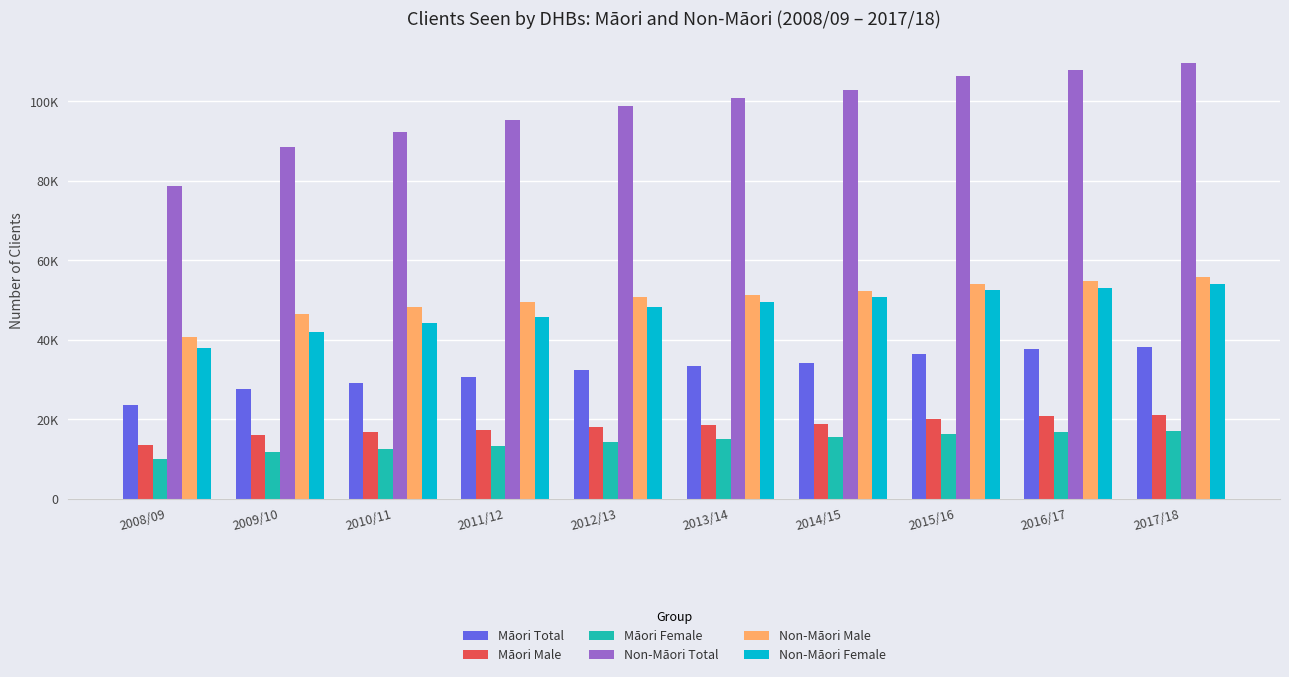

Is it true that Māori Total equals 23442 at 2008/09?

True